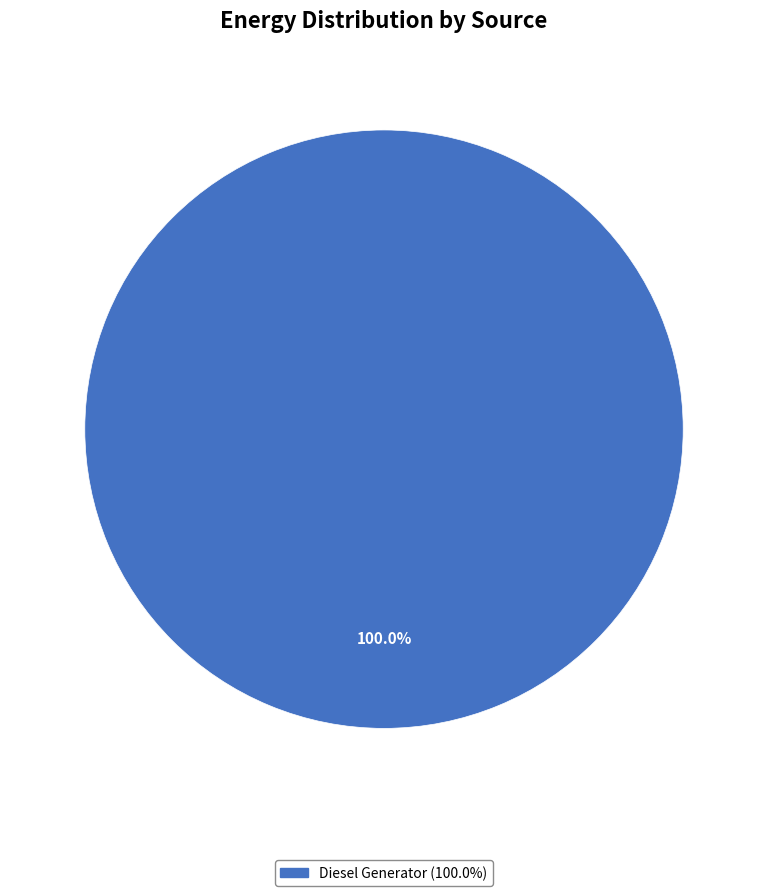

Is there any slice that represents more than half of the pie?

Yes